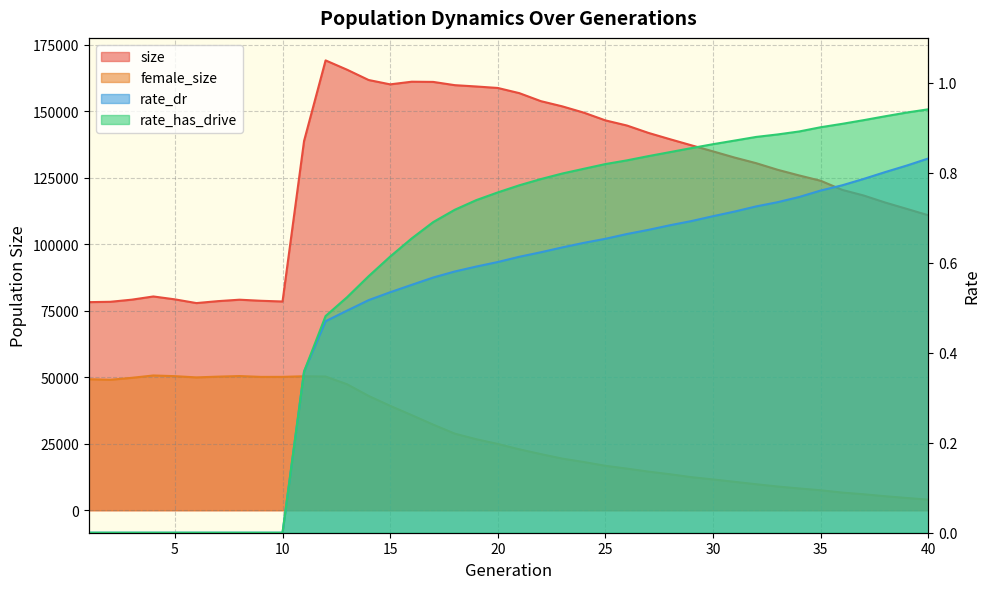

Between 9 and 15, which series saw the biggest shift?

size